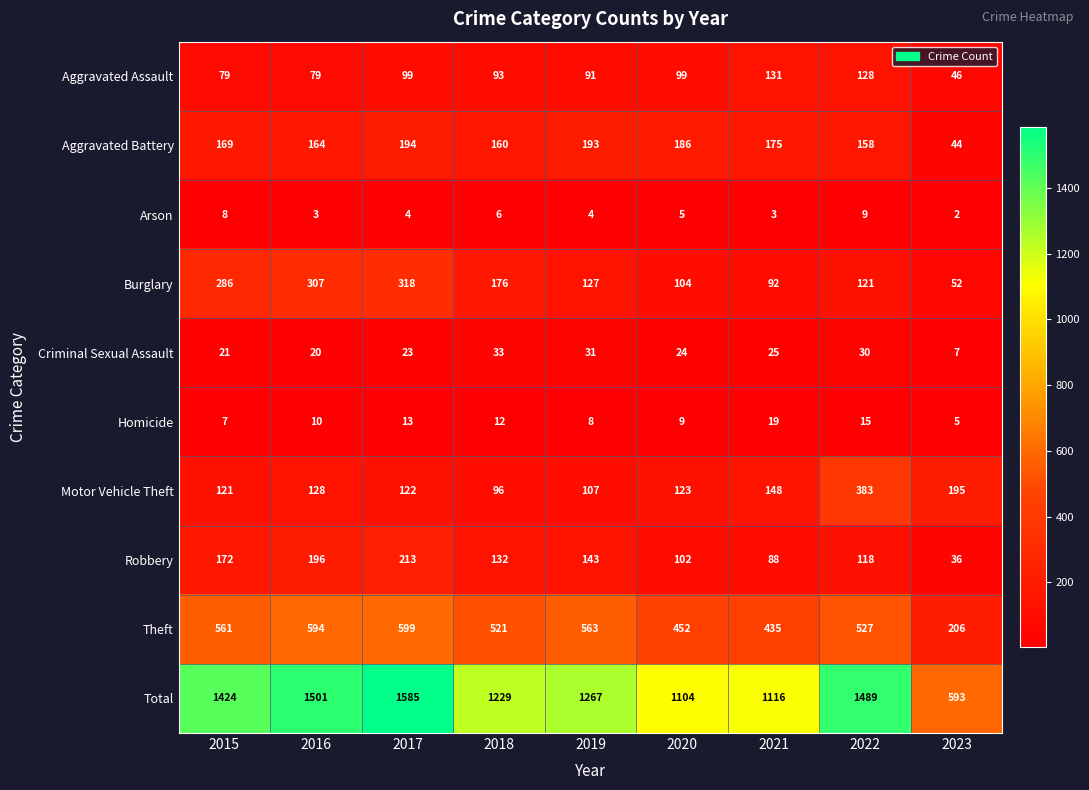

What is the smallest value displayed?

2